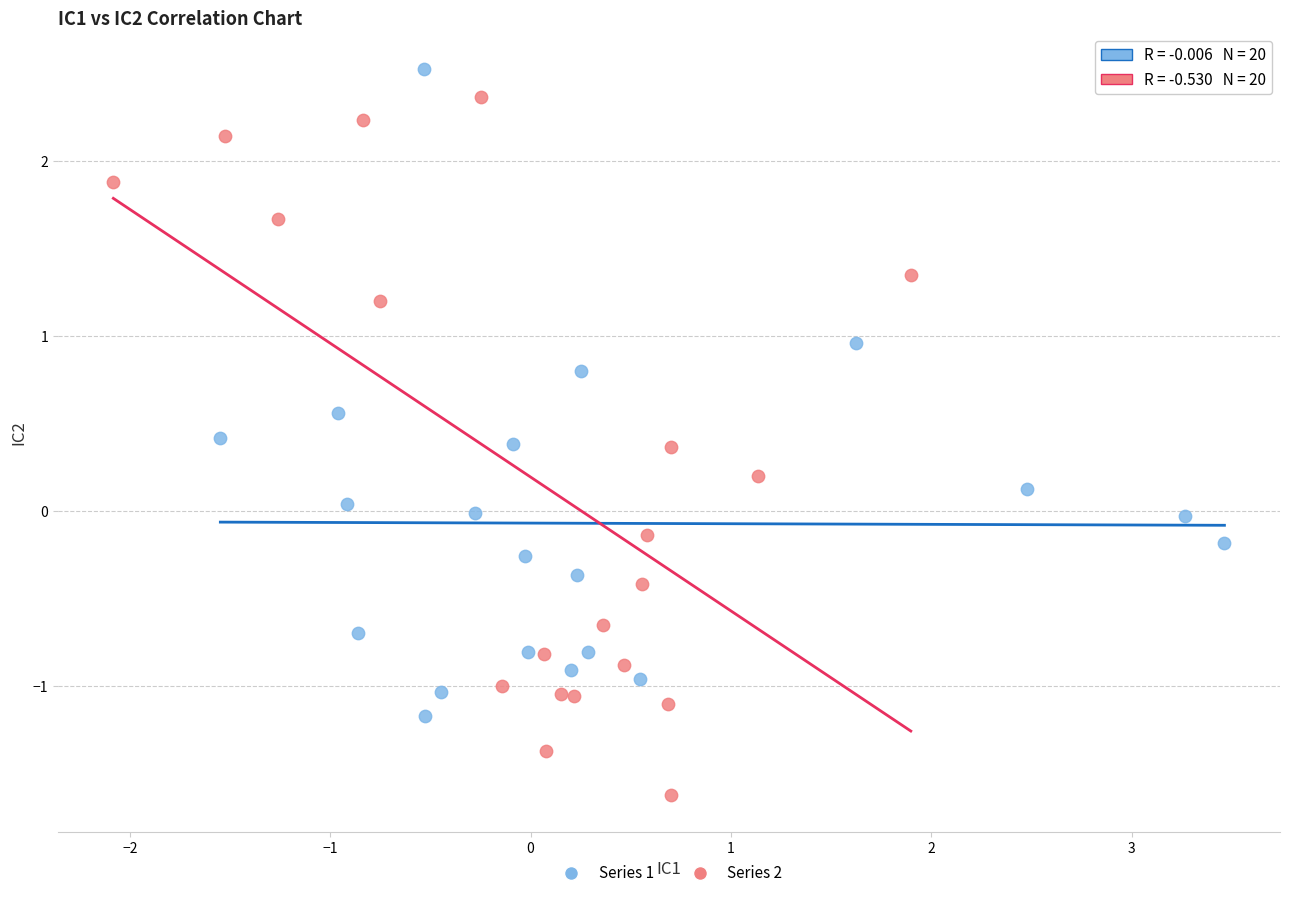

Which series has the widest spread of Y values?

Series 2